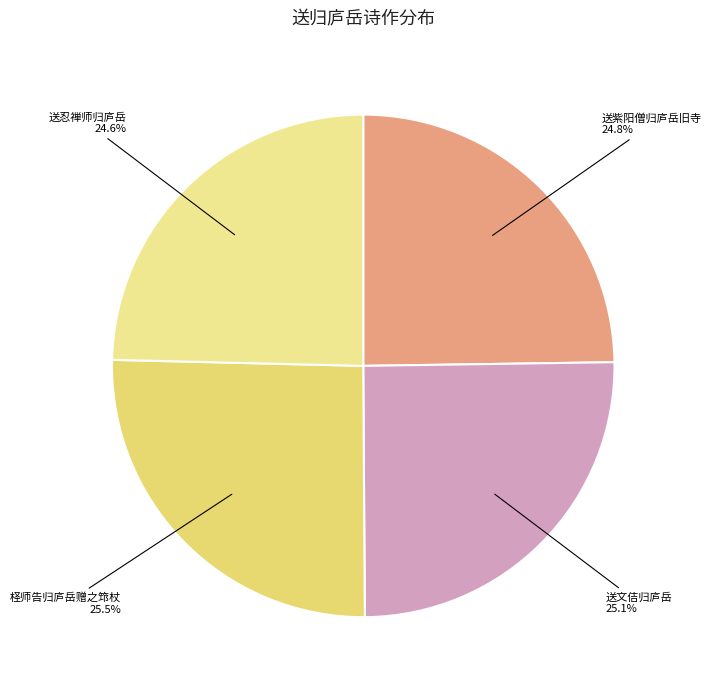

How many slices are in this pie chart?

4